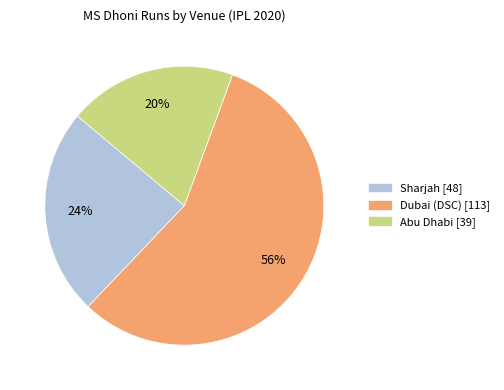

Is there any slice that represents more than half of the pie?

Yes